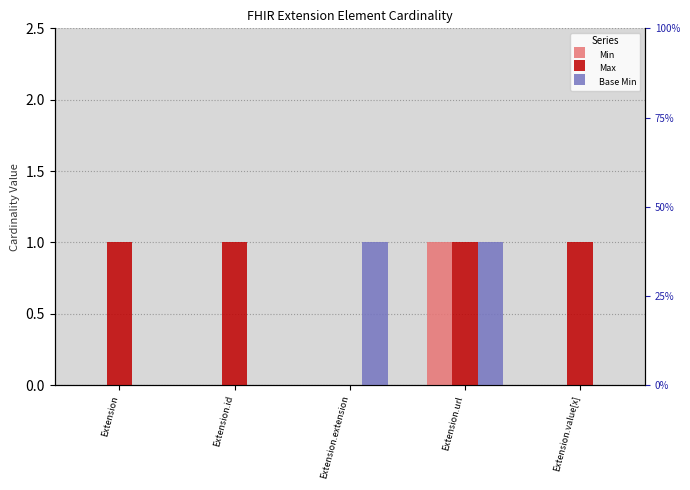

List the series in order of their peak value, highest first.

Min, Max, Base Min